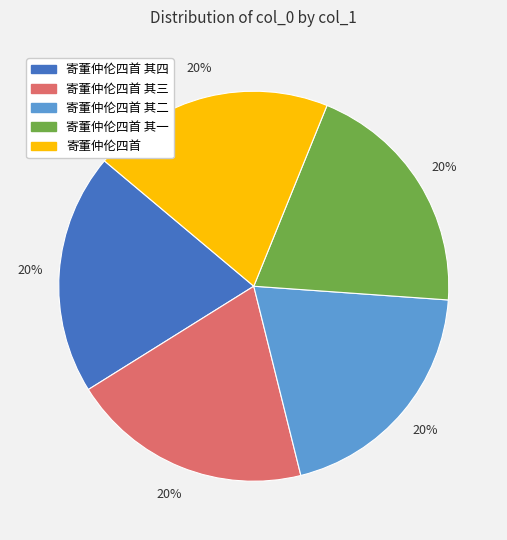

To the nearest percent, what is the average slice percentage?

20%